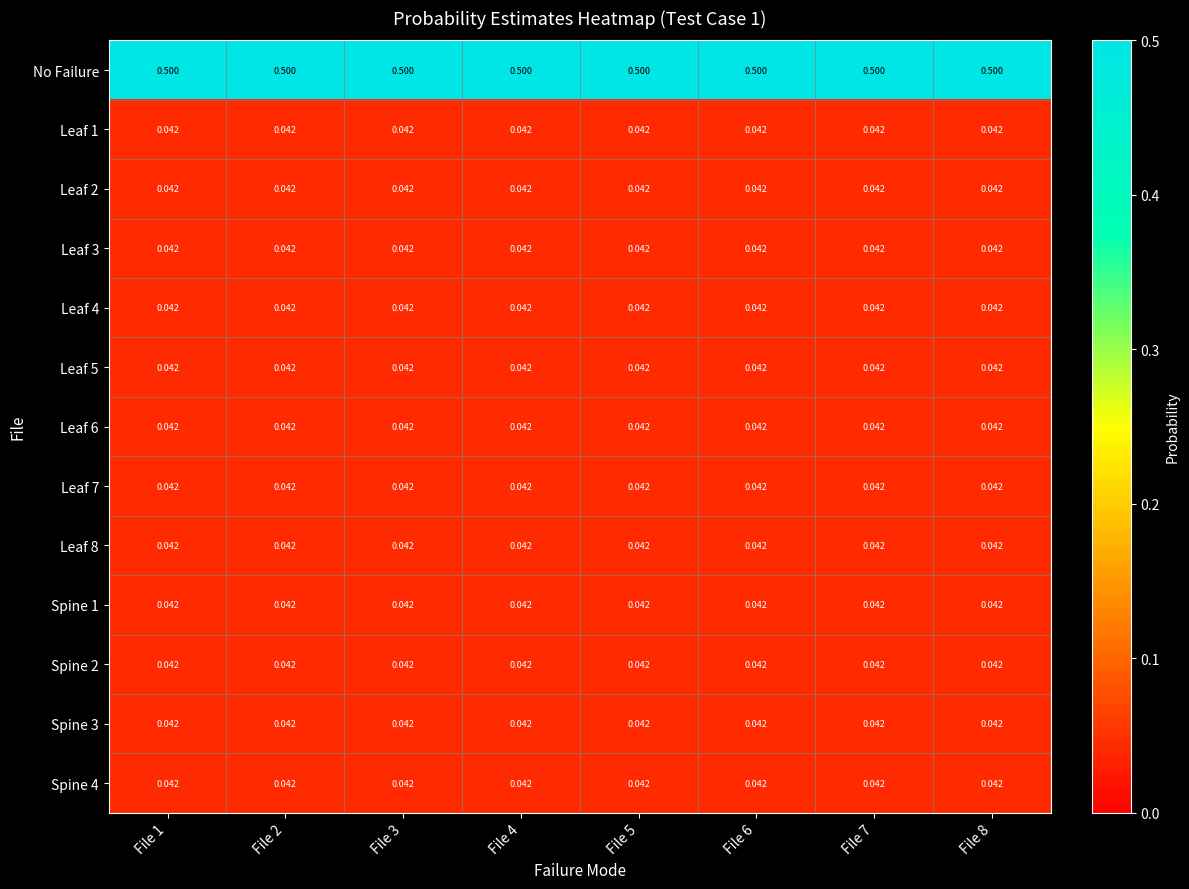

At how many categories does at least one series exceed 0?

8